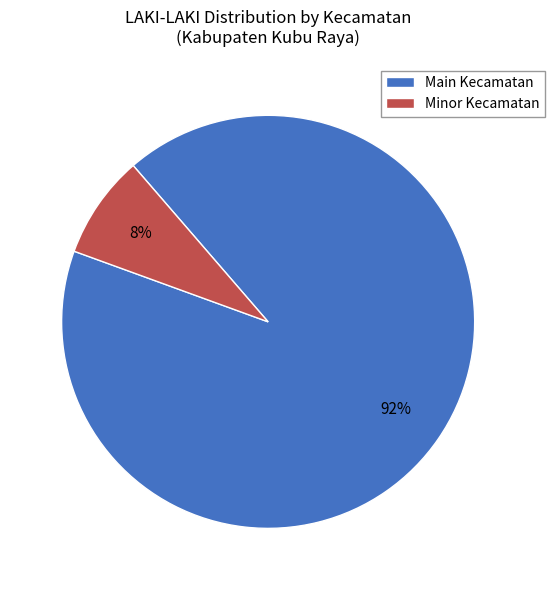

Rank the categories by value from highest to lowest.

Main Kecamatan, Minor Kecamatan